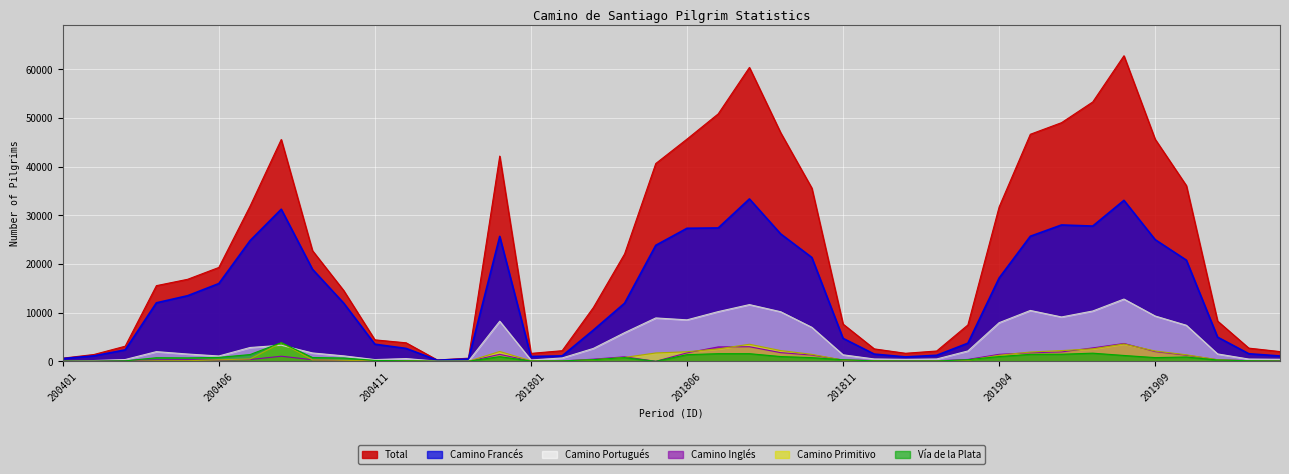

True or false: Camino Inglés and Camino Francés intersect in this chart.

False